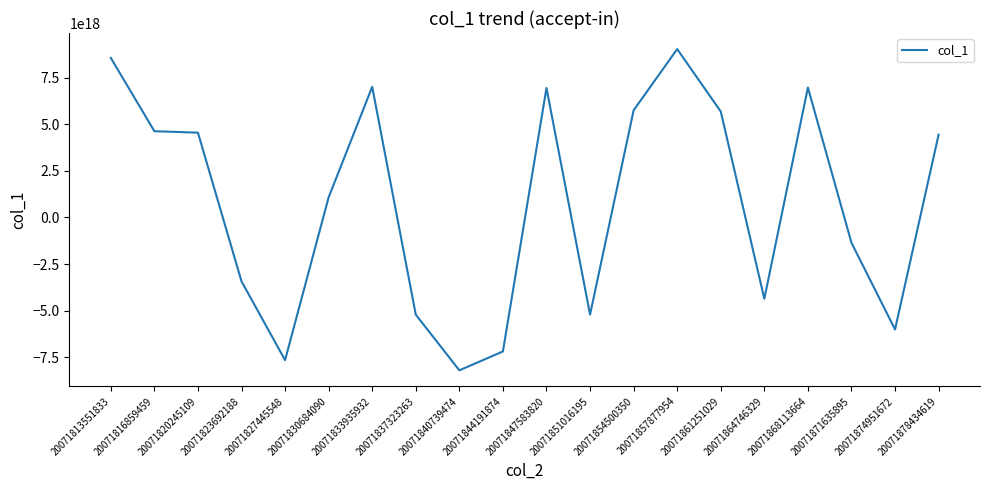

Count the number of categories in the chart.

20